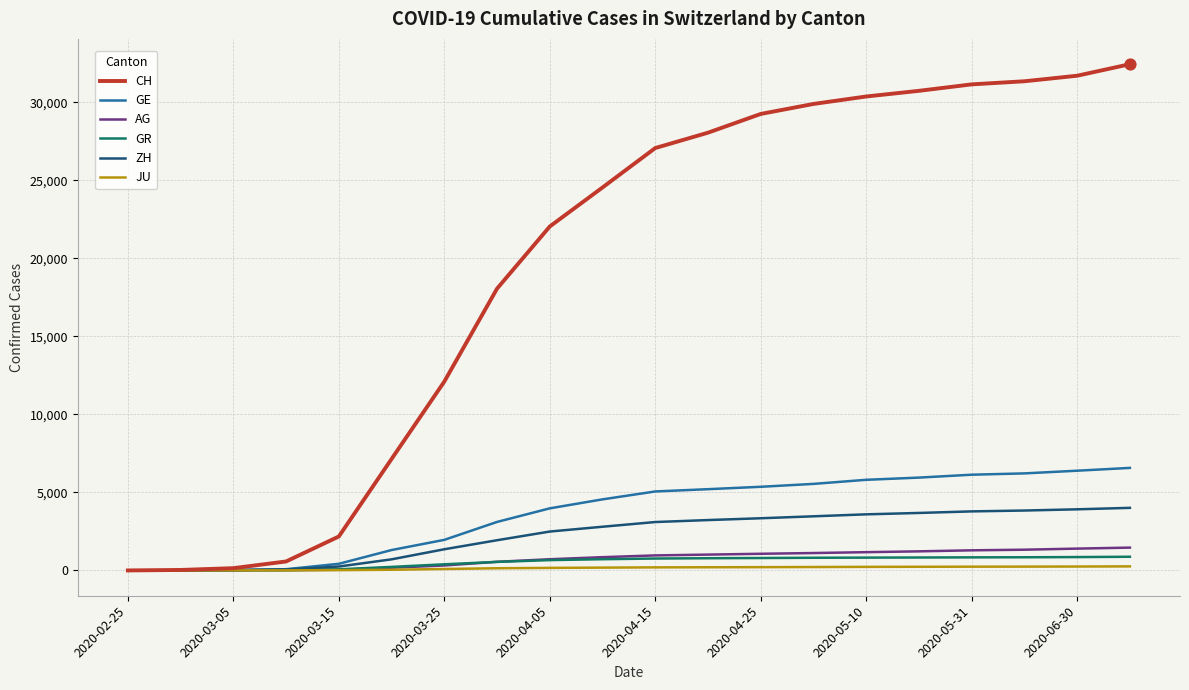

Which series has the largest range (max minus min)?

CH